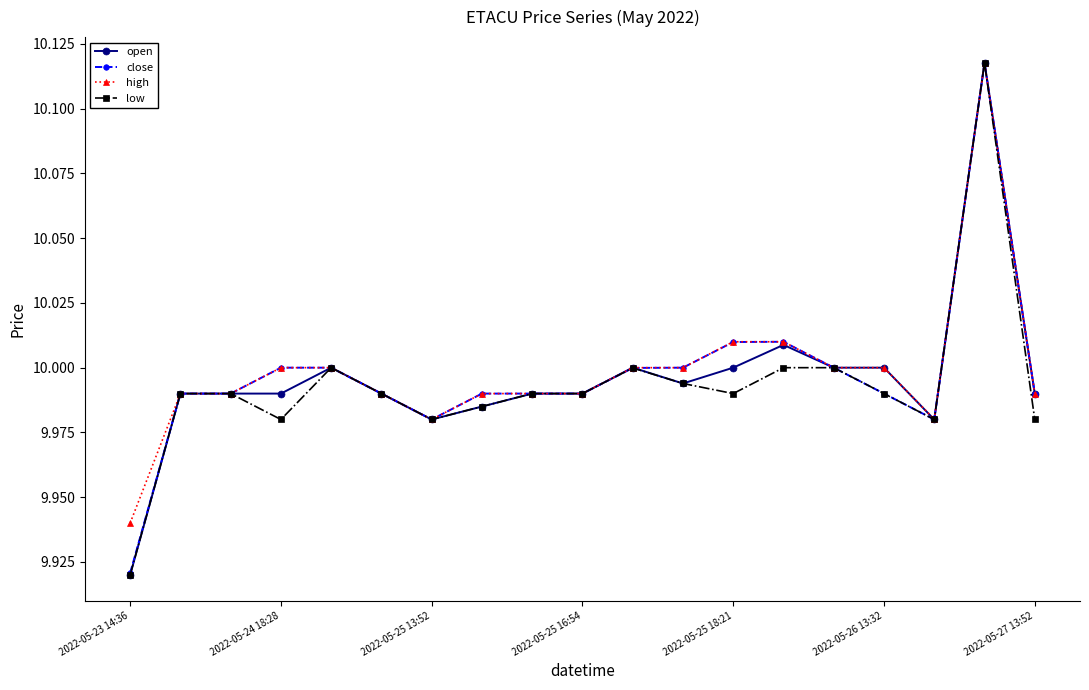

True or false: low has more than 0 interior local peaks.

True